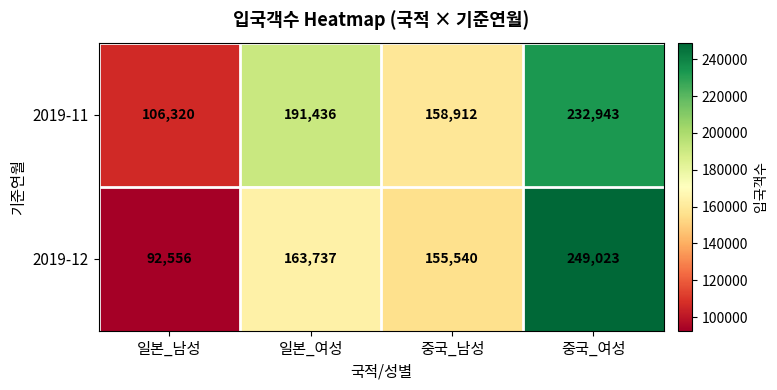

Reading right to left, what are all the values shown in this chart?

2019-11: 232943	158912	191436	106320
2019-12: 249023	155540	163737	92556